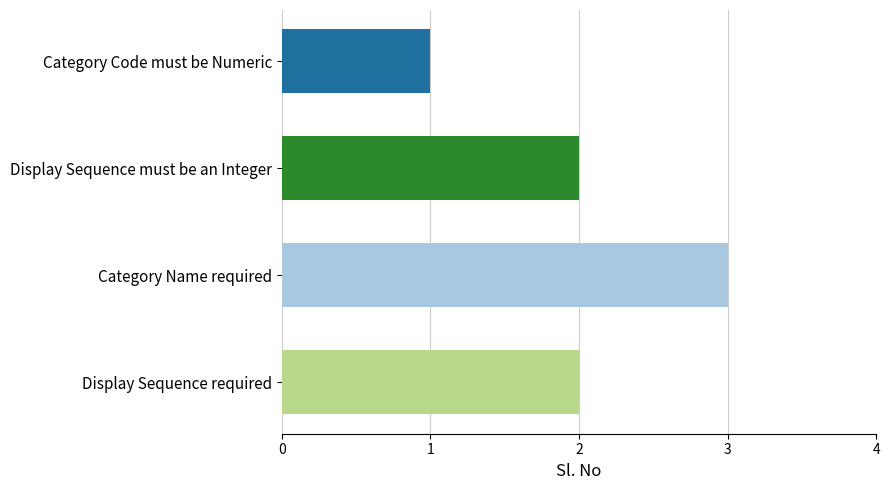

What position from the bottom is Category Code must be Numeric?

4